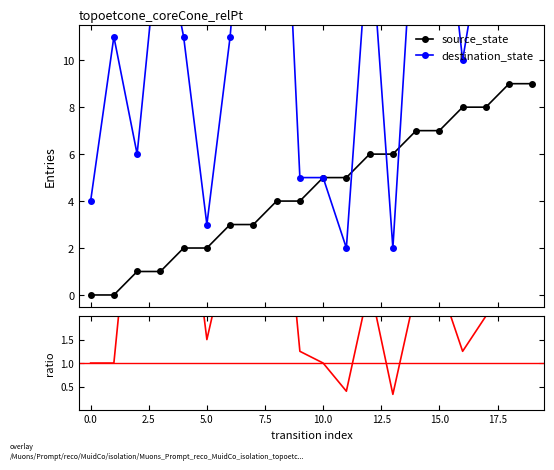

True or false: ratio and destination_state cross at least once.

False